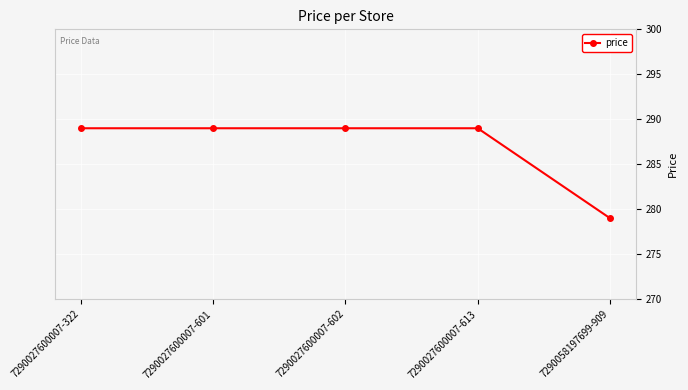

Approximately how many times larger is the value at 7290058197699-909 compared to 7290027600007-322?

1.0